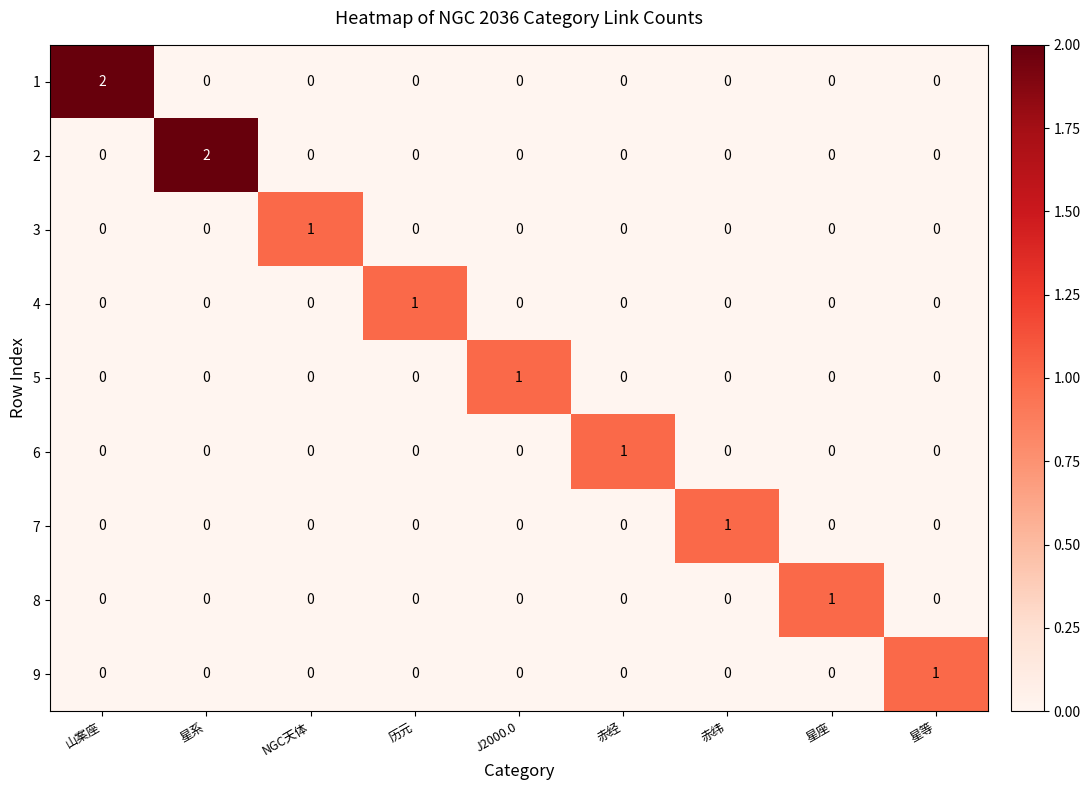

The value of 4 at 星等 is 1. True or false?

False